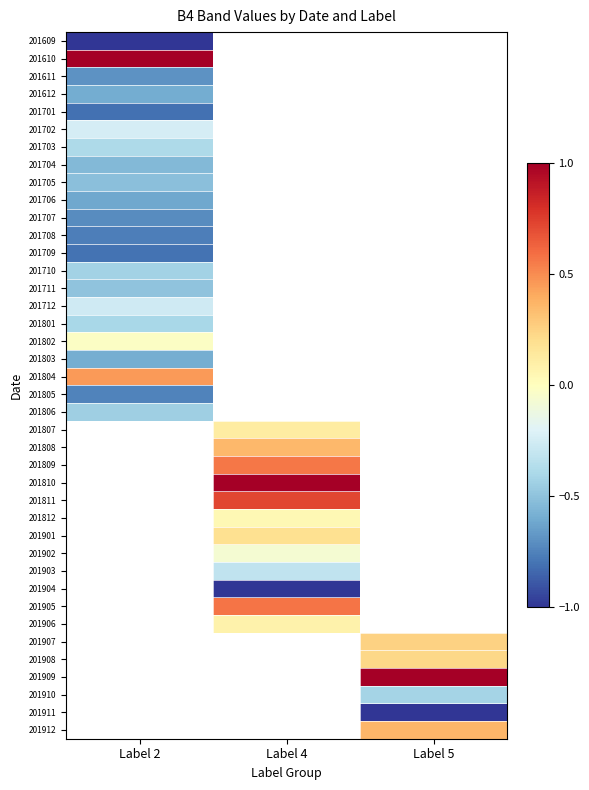

Rank the series by their maximum value, from highest to lowest.

201610, 201804, 201802, 201702, 201712, 201703, 201801, 201710, 201806, 201711, 201705, 201704, 201803, 201612, 201706, 201611, 201707, 201708, 201709, 201701, 201609, 201807, 201808, 201809, 201810, 201811, 201812, 201901, 201902, 201903, 201904, 201905, 201906, 201907, 201908, 201909, 201910, 201911, 201912, 201805